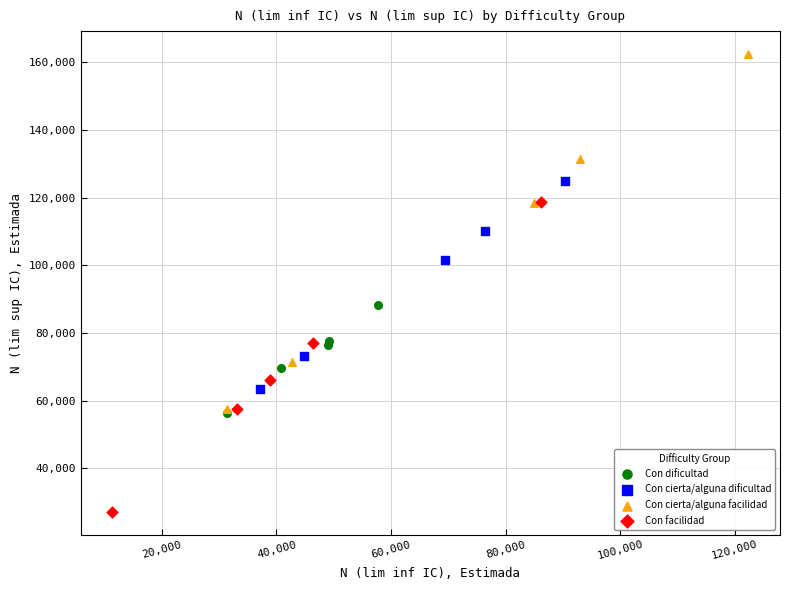

Which series contains the lowest Y value?

Con facilidad